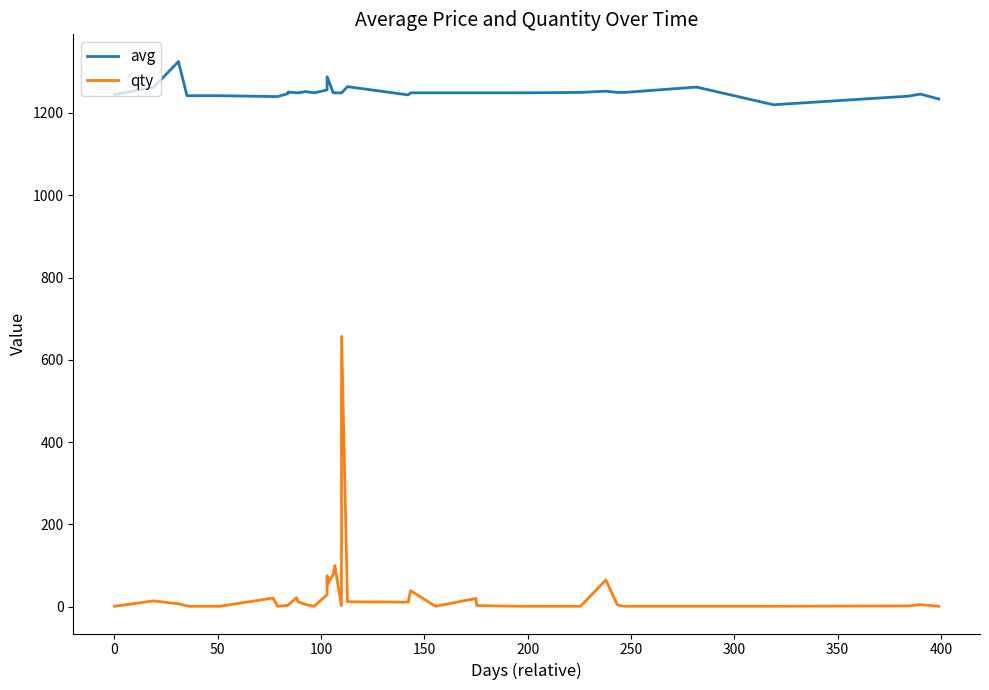

List the series in order of their peak value, highest first.

avg, qty